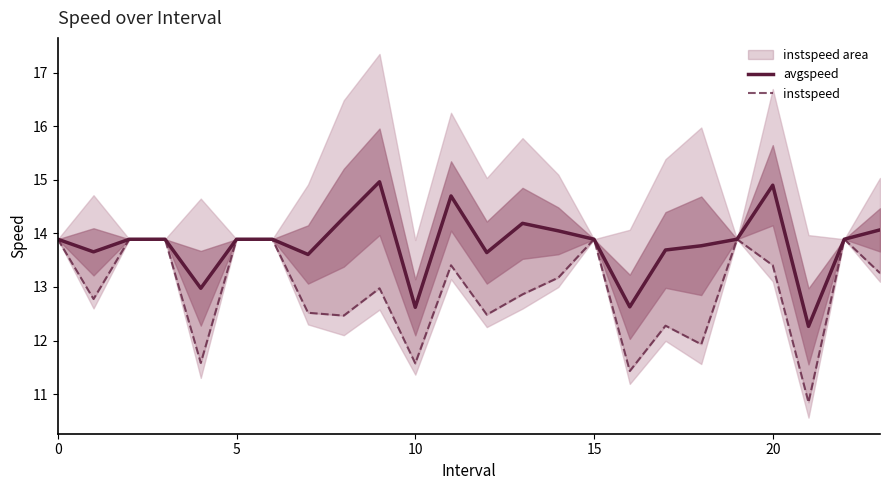

What is the lowest value of the instspeed series?

10.8